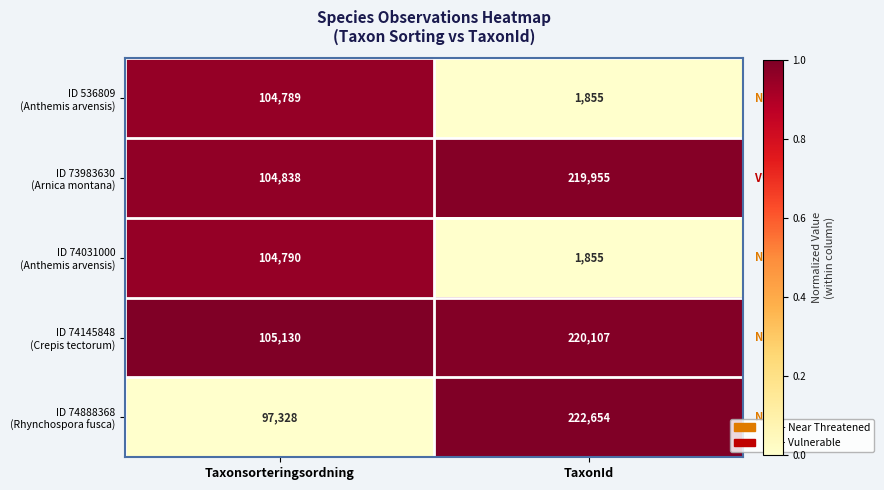

What is the spread (max minus min) of values at TaxonId?

220799